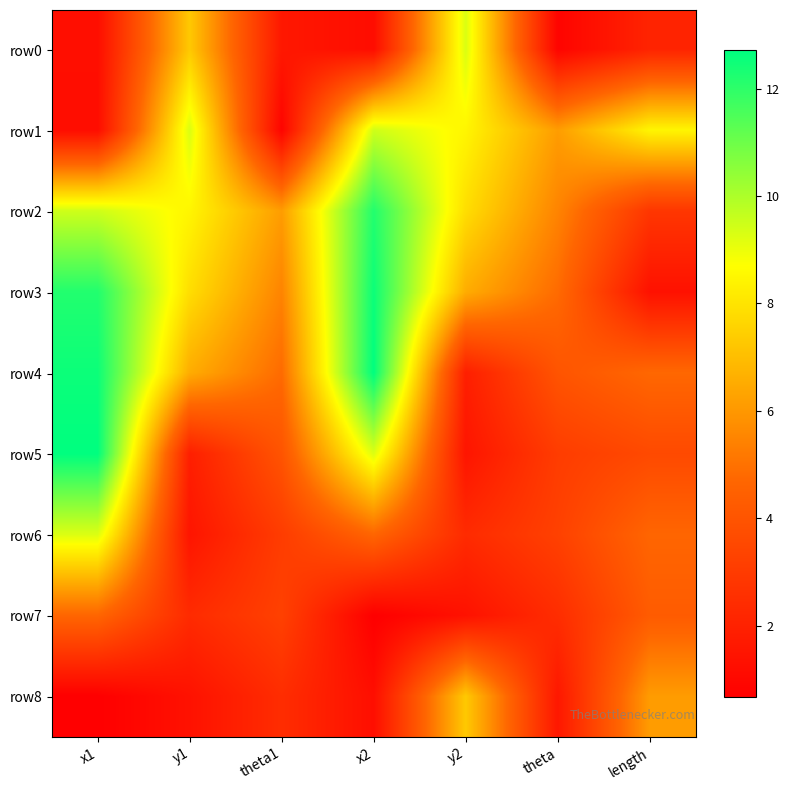

Count the number of data series in this chart.

9